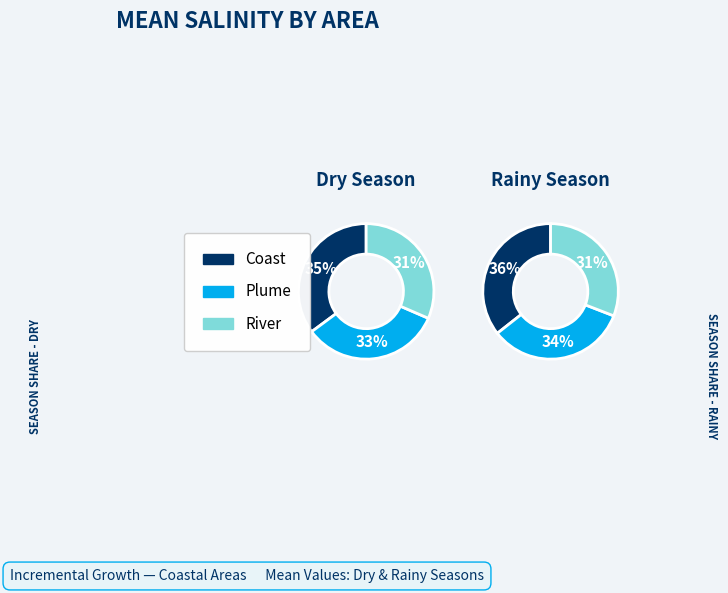

To the nearest percent, what portion does Coast represent?

36%